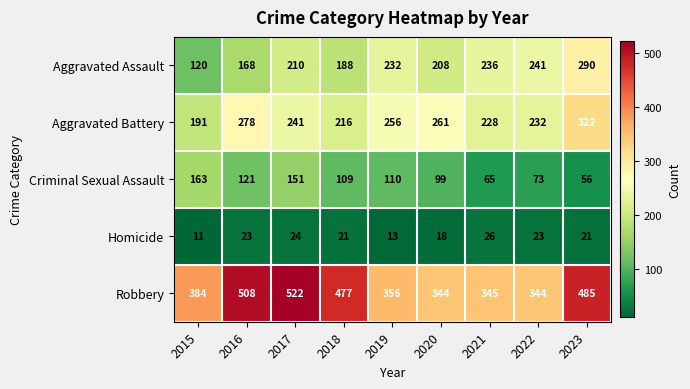

Rank the series at 2019 from lowest to highest value.

Homicide, Criminal Sexual Assault, Aggravated Assault, Aggravated Battery, Robbery